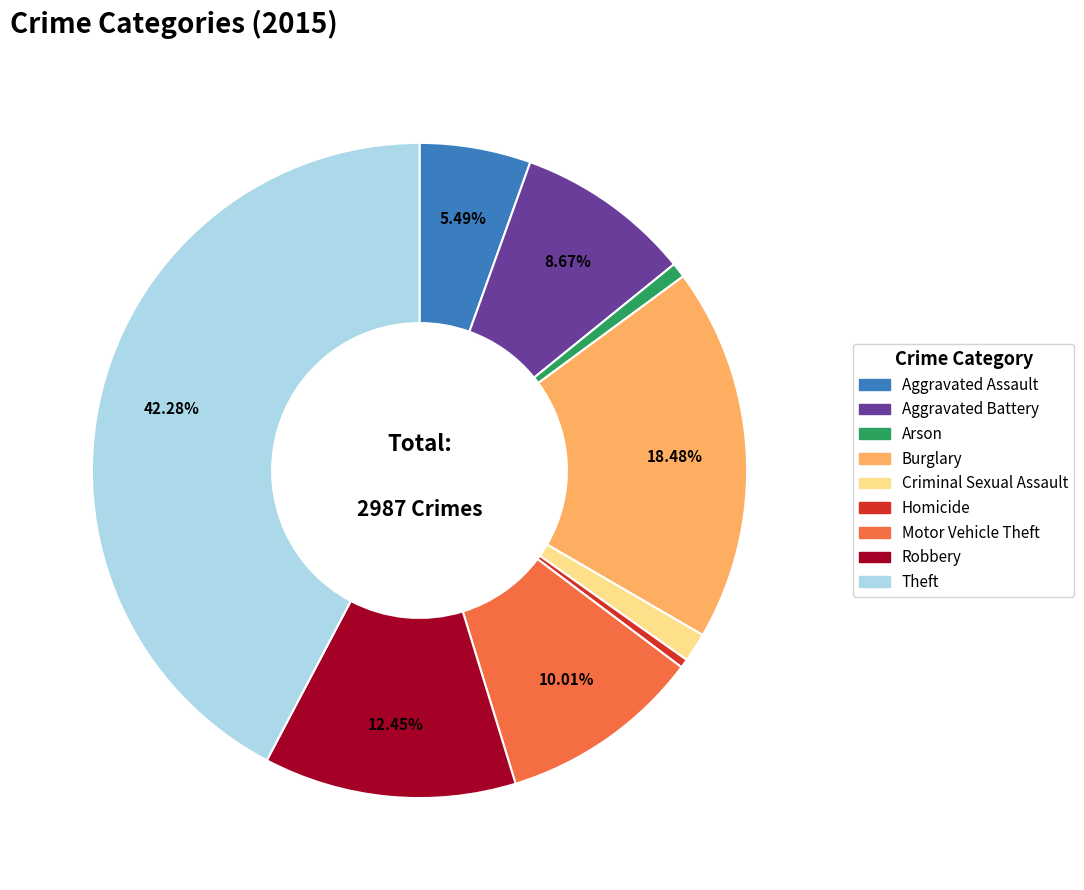

Which category has the biggest portion of the pie?

Theft